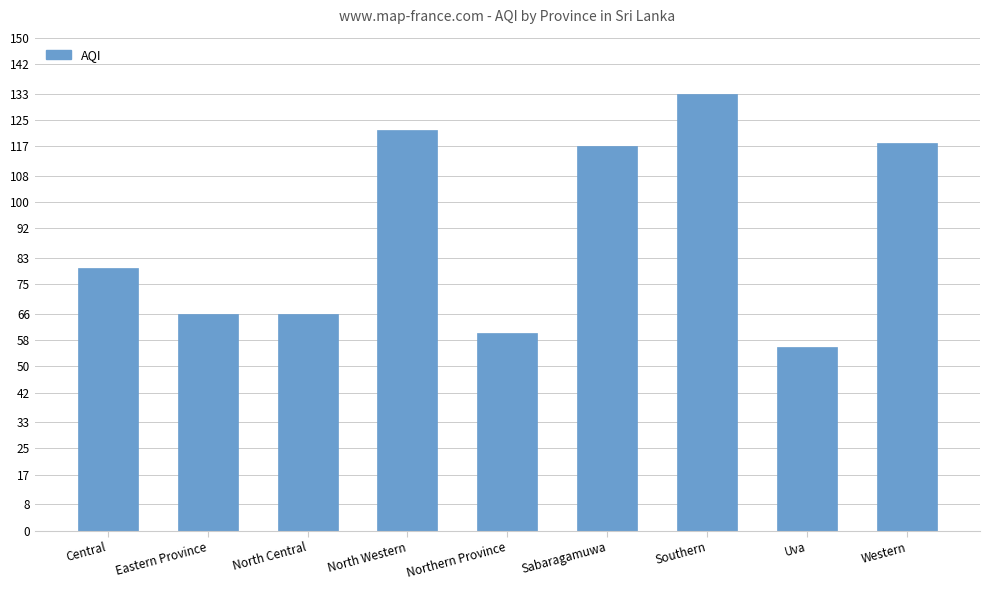

What is the sum of the values at Central and Western?

198